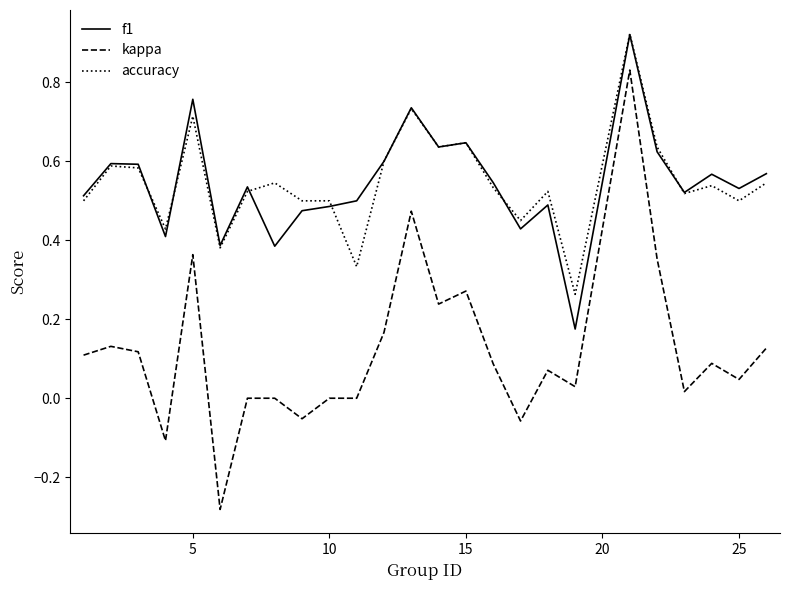

Which series has the widest spread of values?

kappa